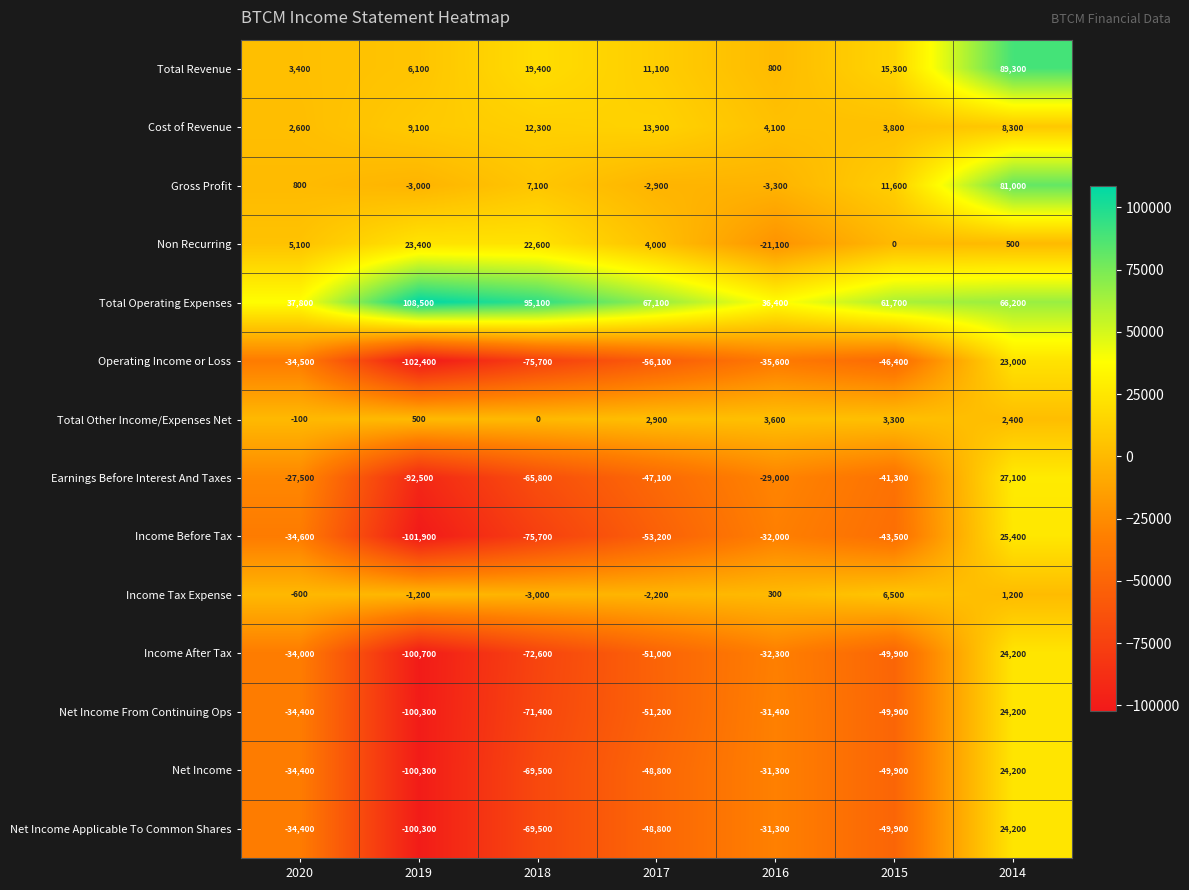

Which category has the lowest value across all series?

2019